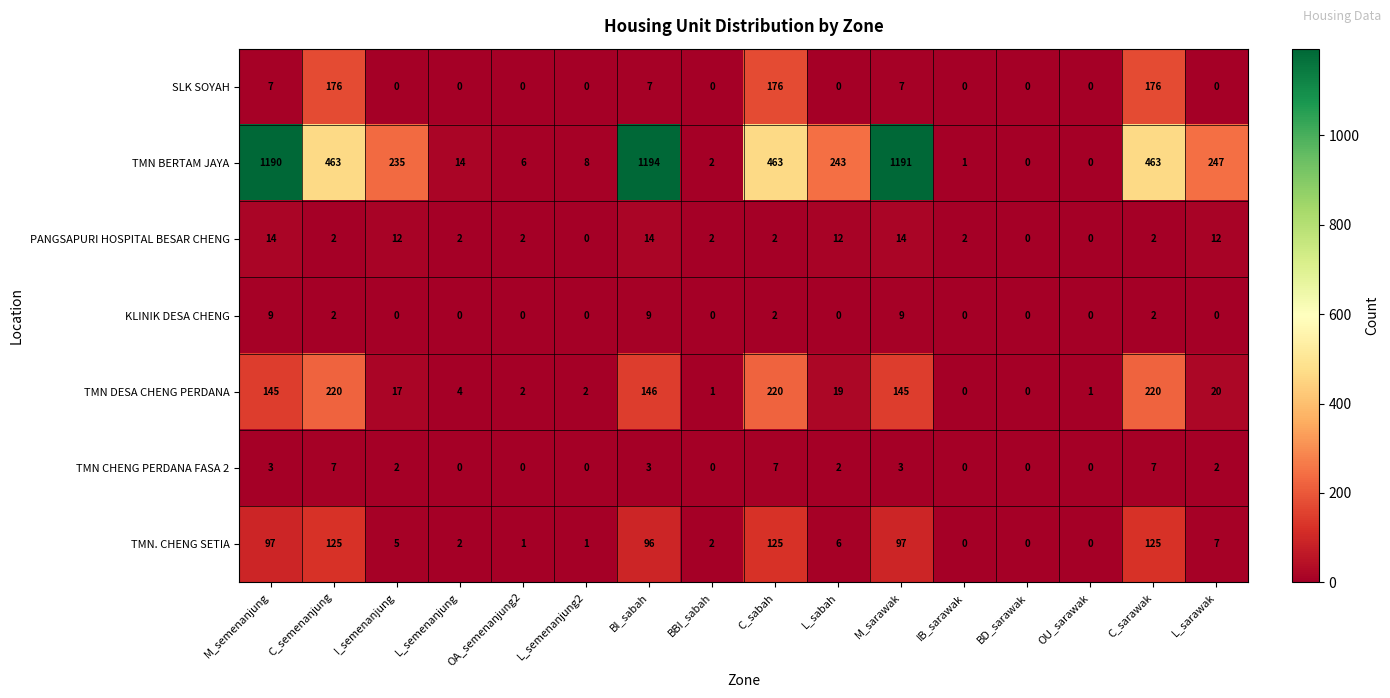

List the series in order of their peak value, lowest first.

TMN CHENG PERDANA FASA 2, KLINIK DESA CHENG, PANGSAPURI HOSPITAL BESAR CHENG, TMN. CHENG SETIA, SLK SOYAH, TMN DESA CHENG PERDANA, TMN BERTAM JAYA